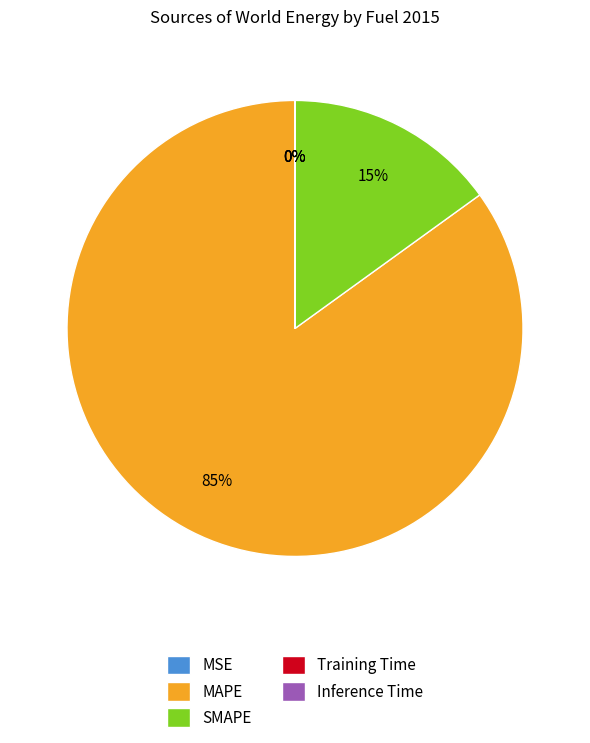

Which category has the biggest portion of the pie?

MAPE